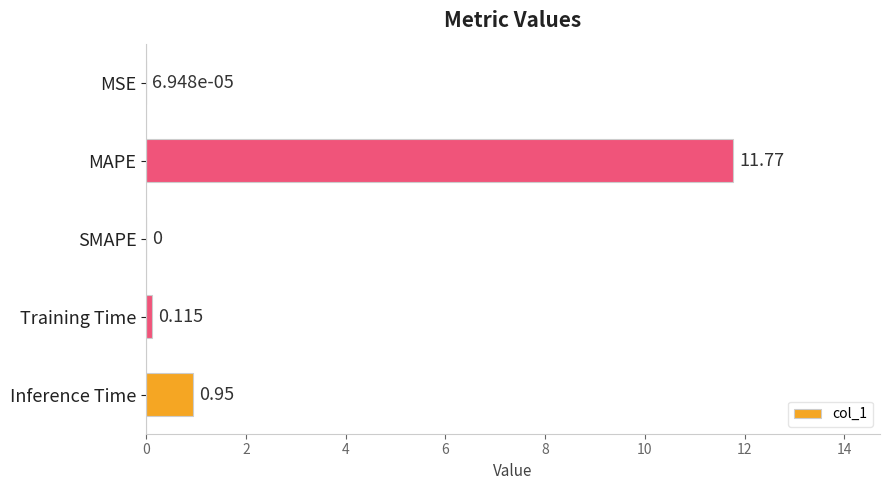

Between SMAPE and Inference Time, which is larger?

Inference Time